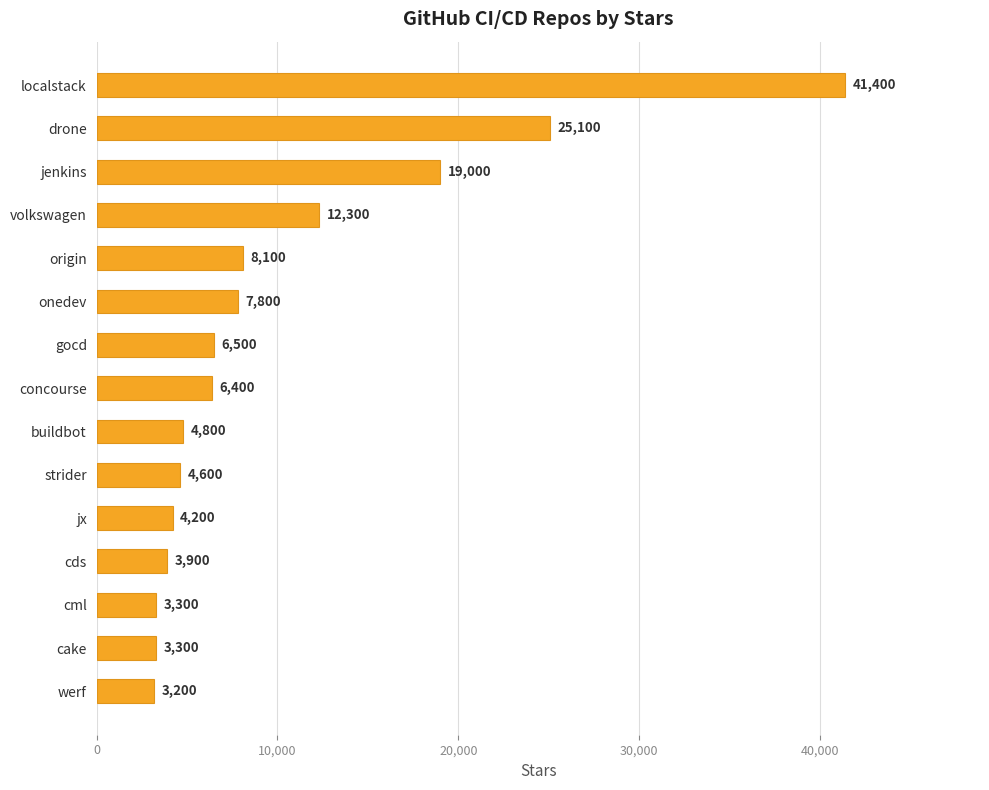

What is the sum of the values at origin and drone?

33200